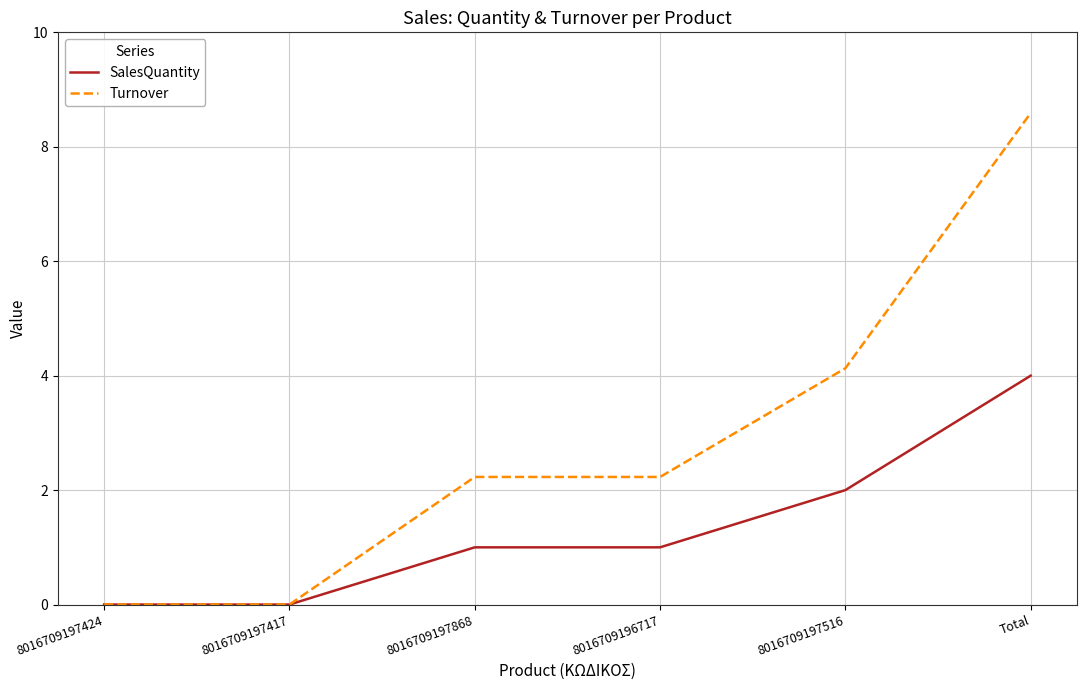

What is the difference between the second highest and minimum values in the Turnover series?

4.1